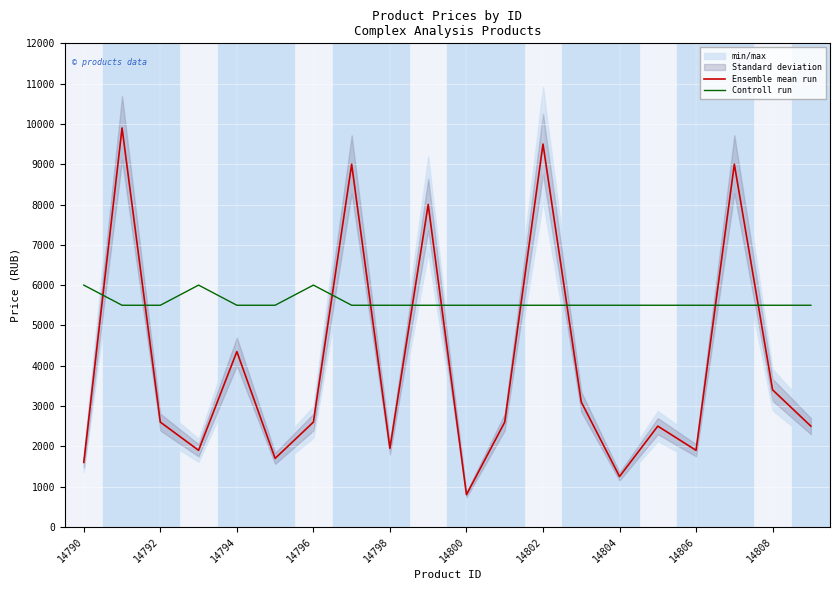

True or false: Ensemble mean run and Controll run intersect in this chart.

True